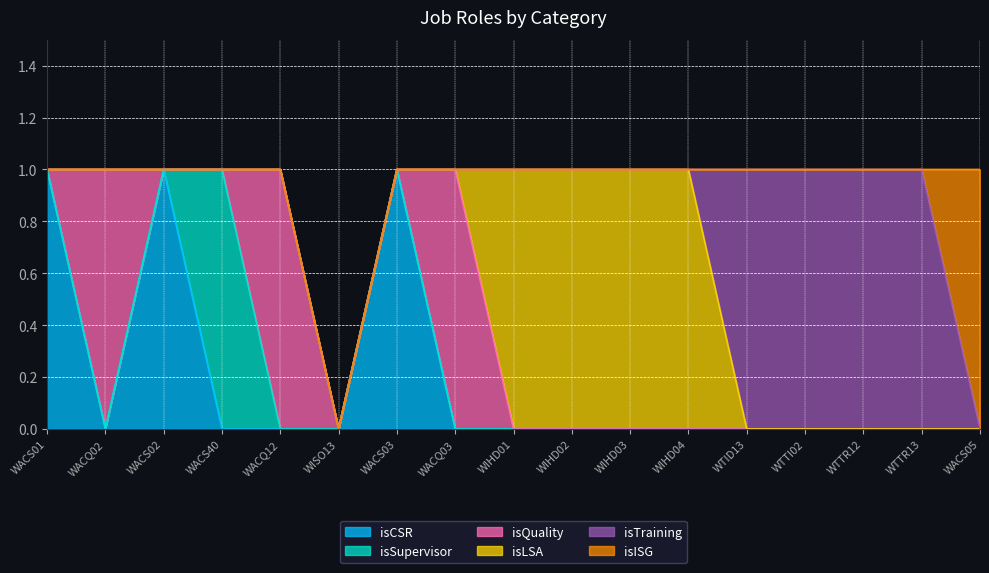

How many interior local valleys does the isCSR series have?

1